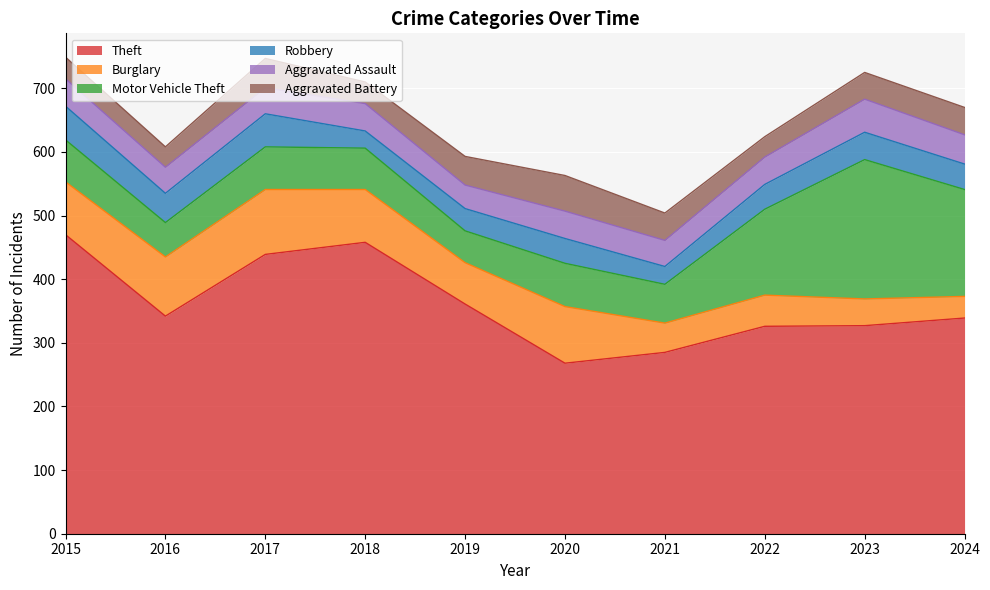

True or false: Robbery and Aggravated Assault intersect in this chart.

True